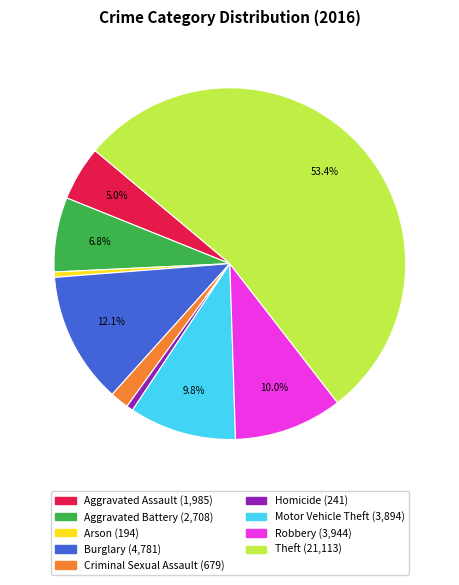

Is there any slice that represents more than half of the pie?

Yes